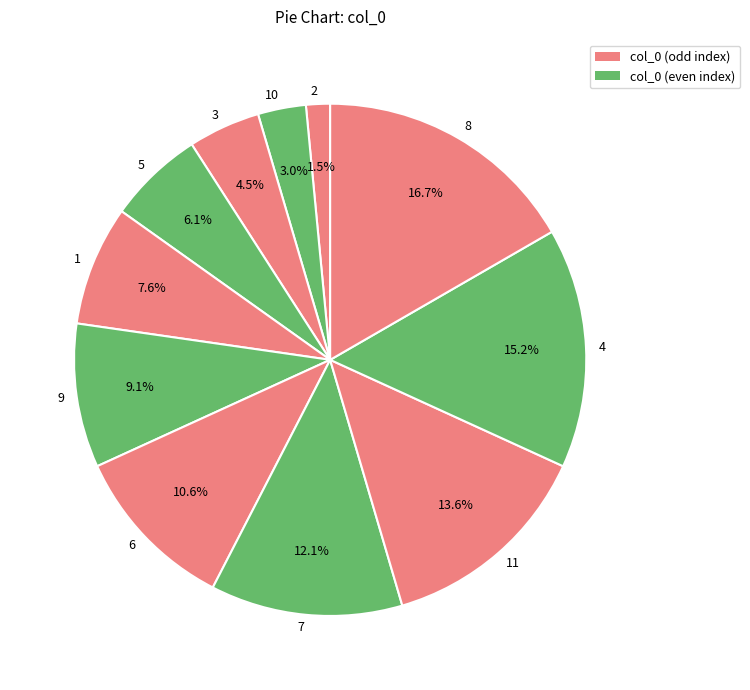

How many segments does this pie chart have?

11